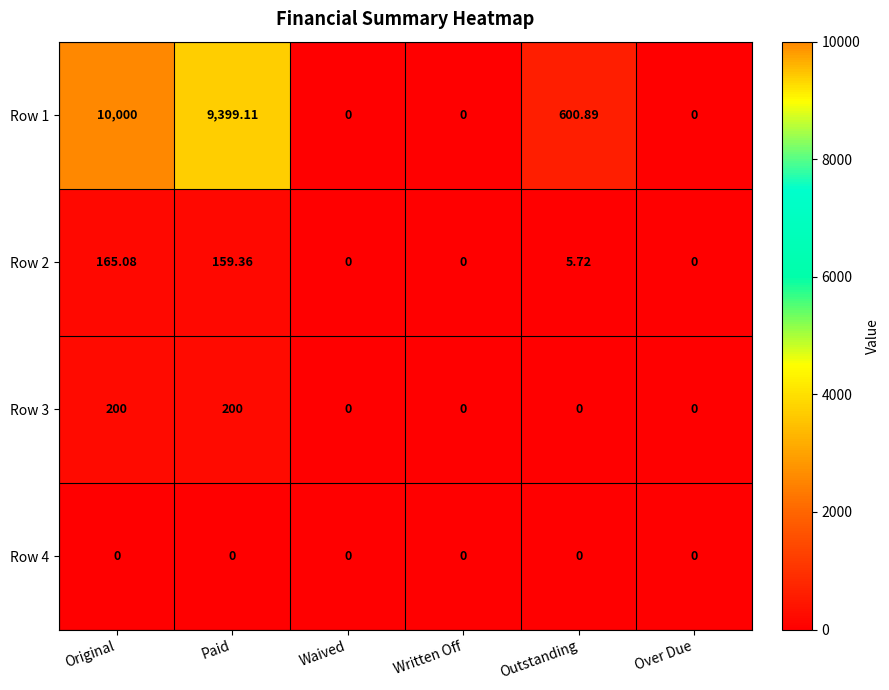

Which series has the largest total across all categories?

Row 1